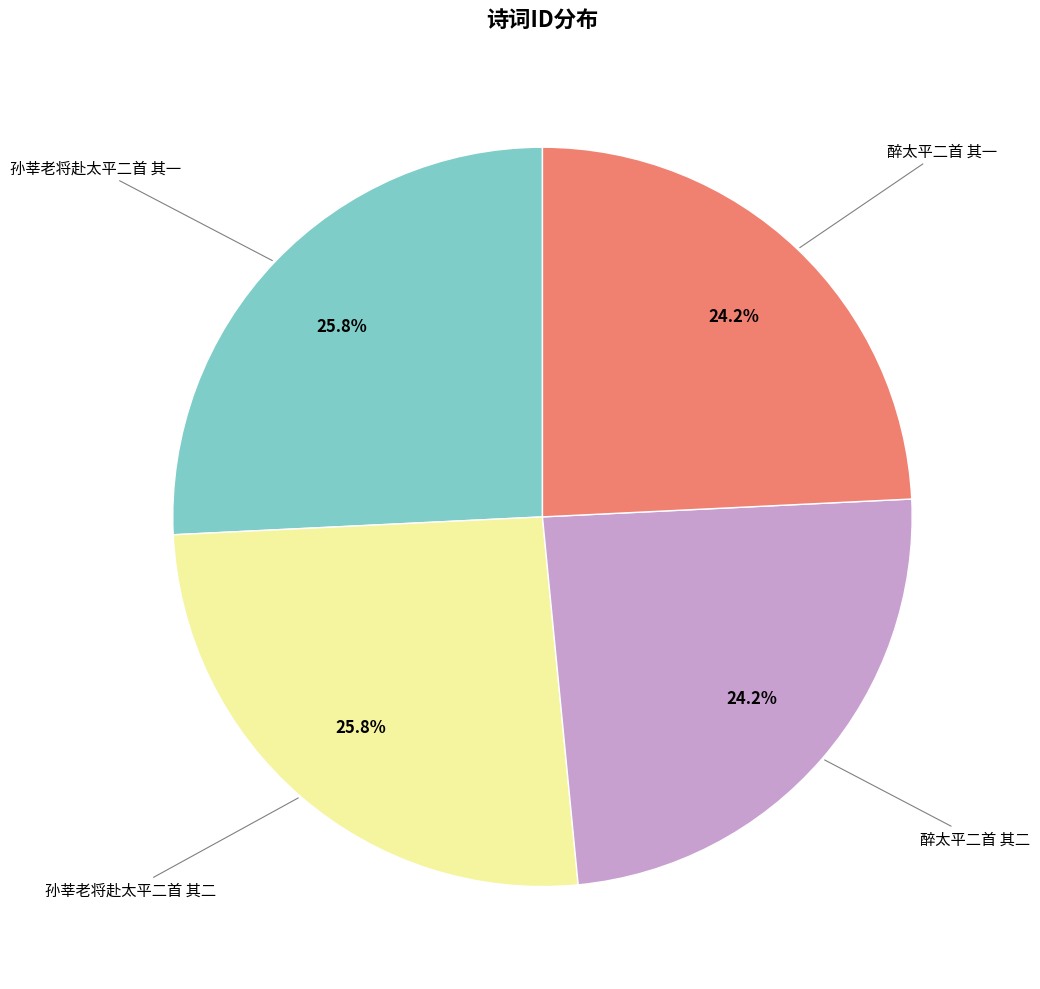

Is there a majority slice in this chart?

No